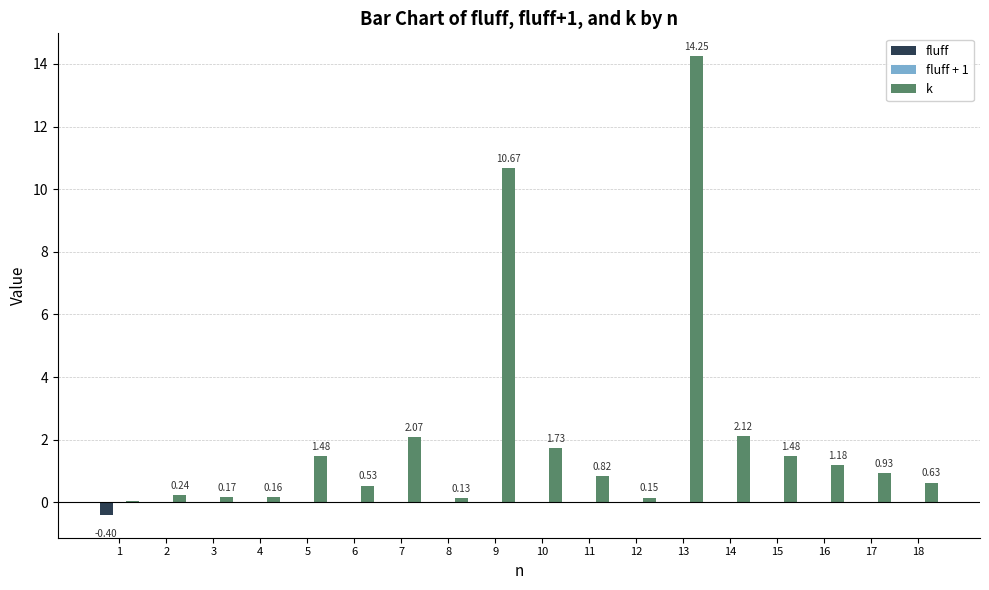

At which category is the sum across all series the highest?

13